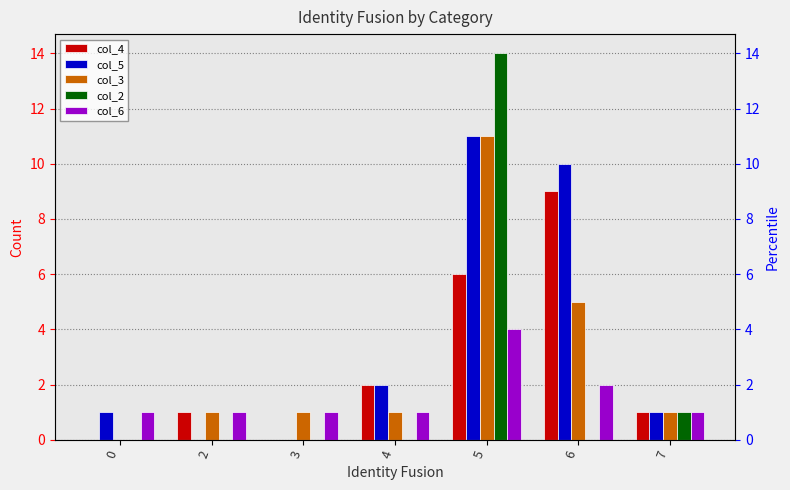

How many bars are there in total?

35